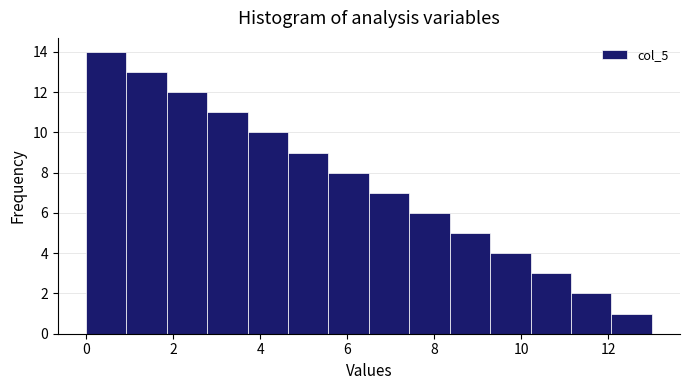

What is the height of the bar covering 1.0 to 1.8 on the x-axis? Neither the bar edges nor the heights are printed on the chart, so give them approximately, as read against the axes.

13